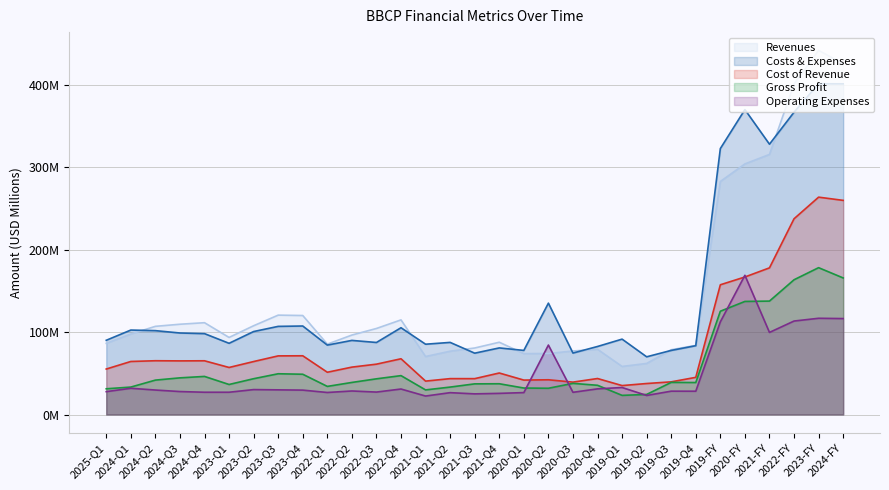

What is the difference between the highest and lowest values at 2022-FY?

287.8